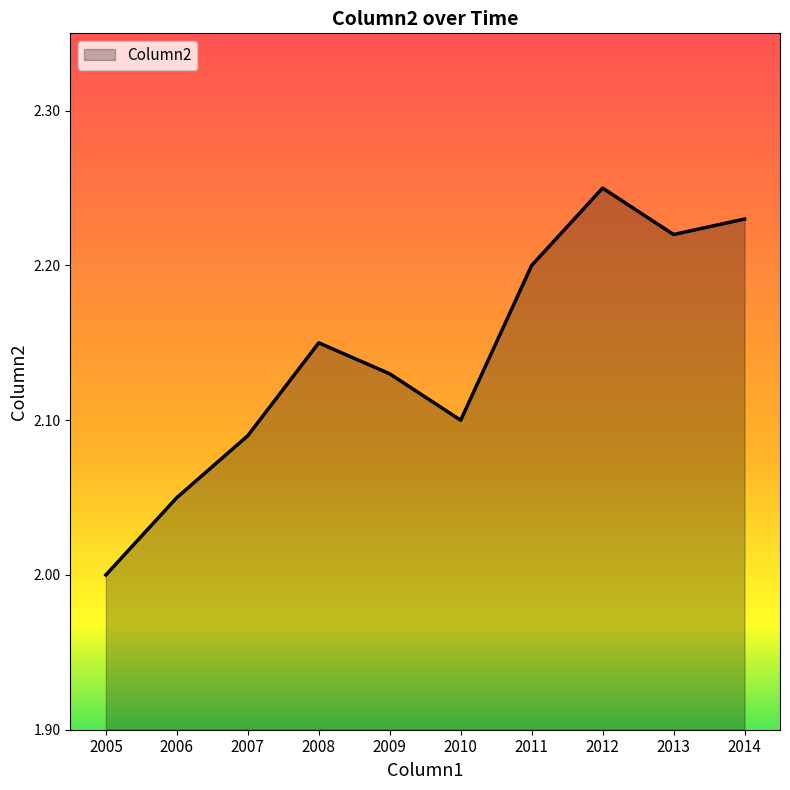

The value at 2006 is 2.0. True or false?

True